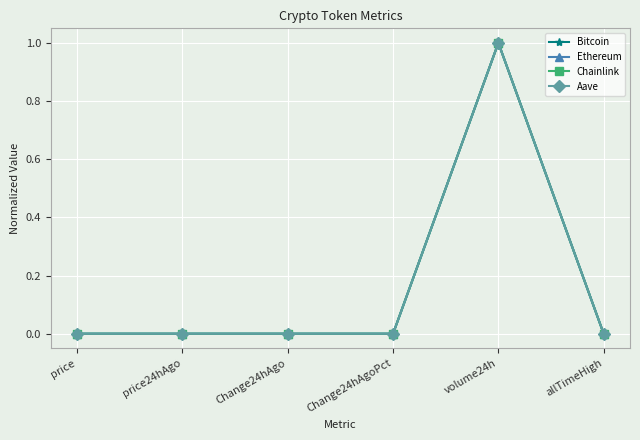

The Chainlink series shows 1.0 at volume24h. True or false?

True